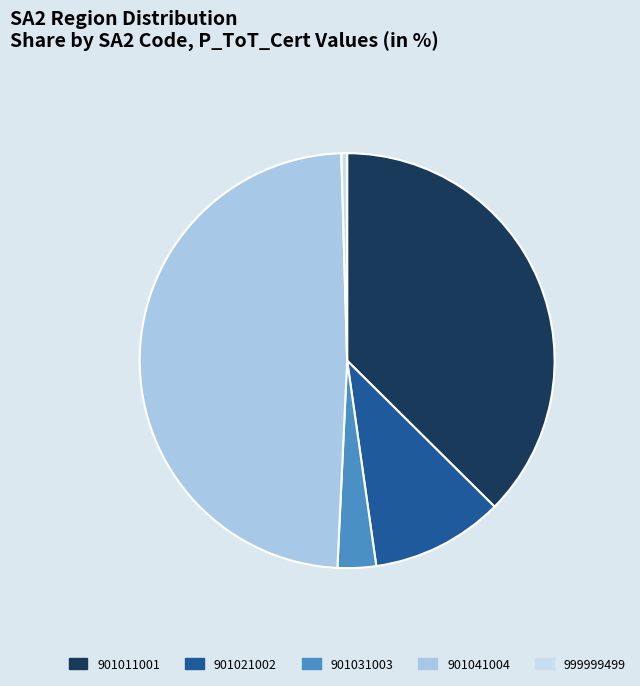

Between 901011001 and 901041004, which is larger?

901041004